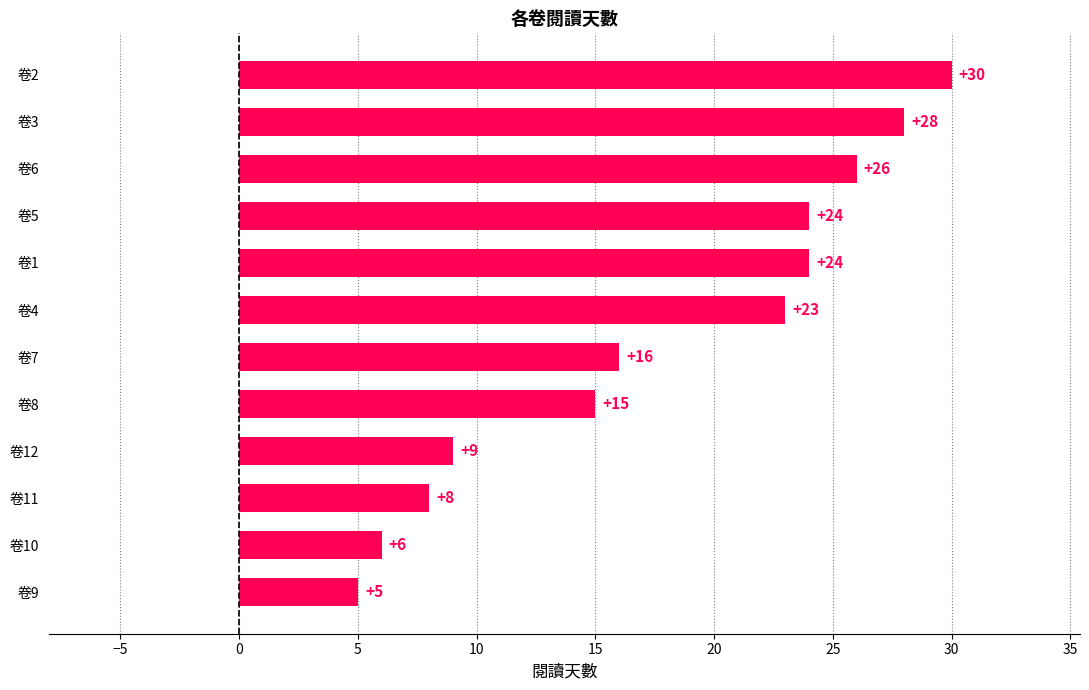

At which category does the chart reach its peak across all series?

卷2